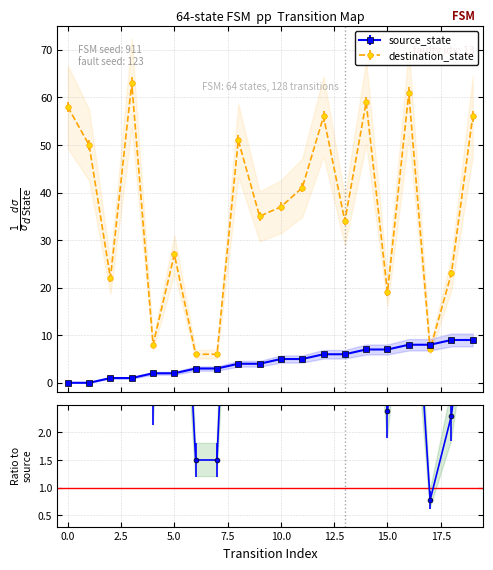

Between 6 and 8, which is larger?

8